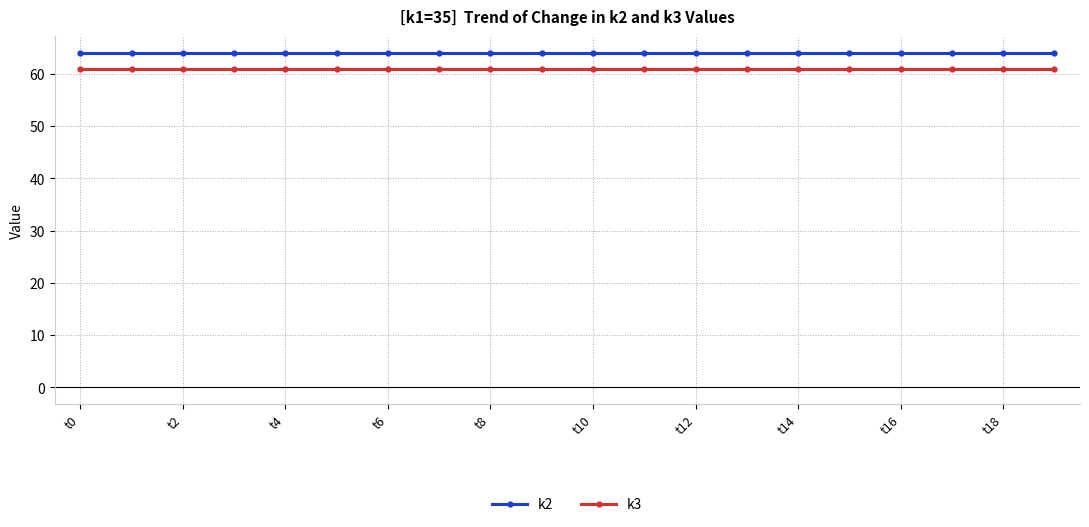

True or false: k3 and k2 cross at least once.

False